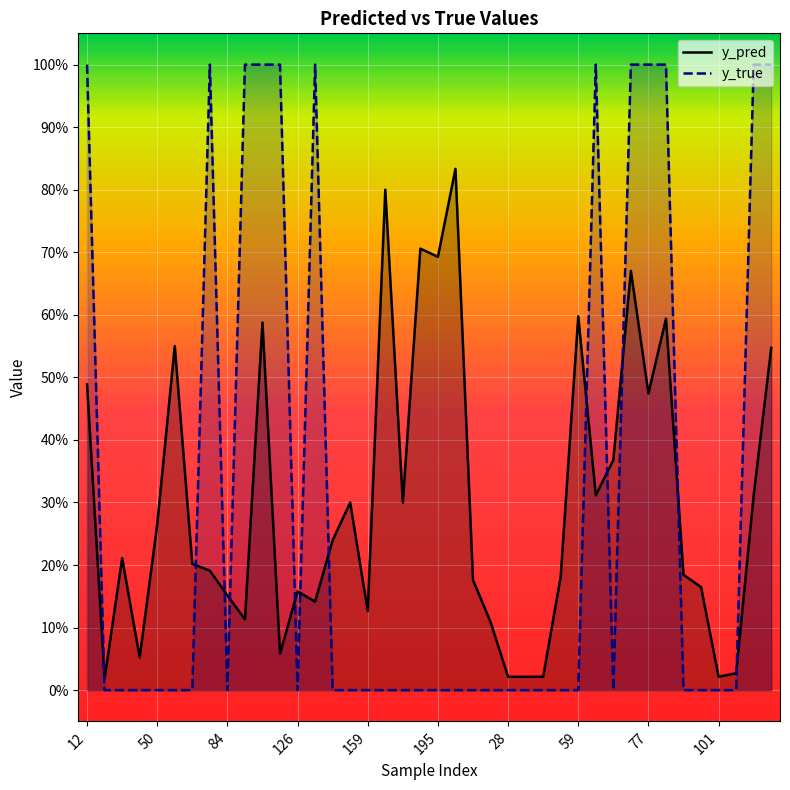

Which series has the largest total across all categories?

y_true